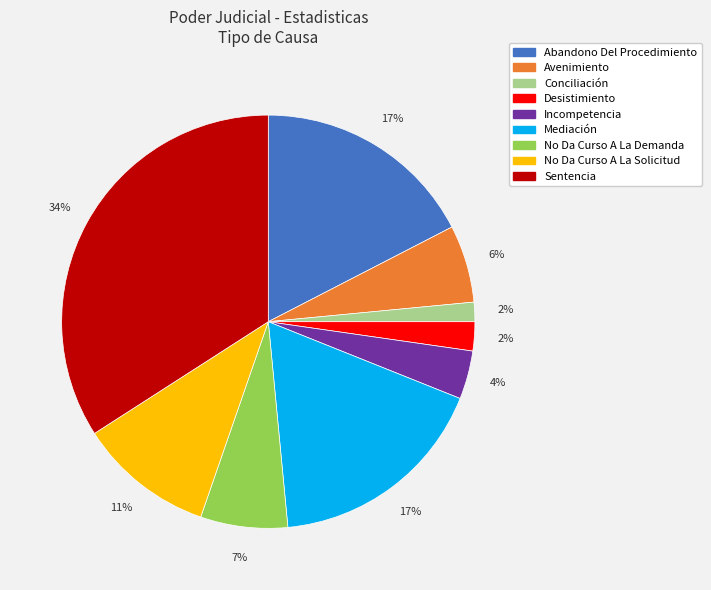

How many segments does this pie chart have?

9